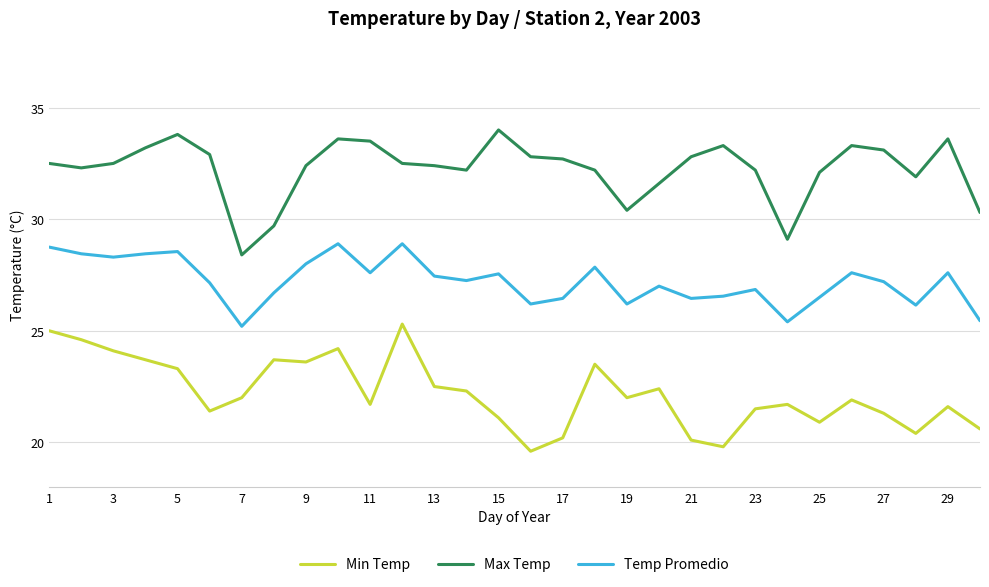

List the series in order of their peak value, lowest first.

Min Temp, Temp Promedio, Max Temp